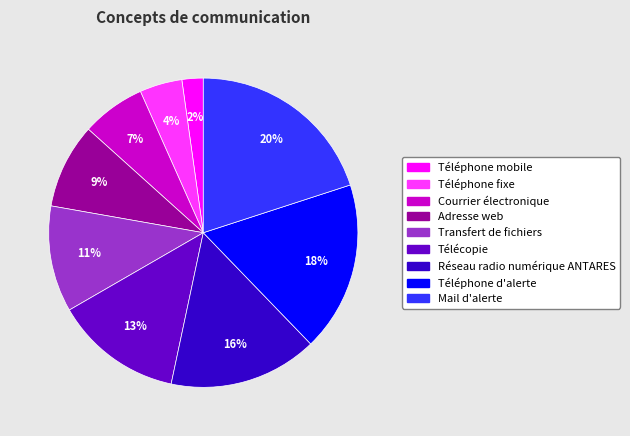

Is it true that Réseau radio numérique ANTARES is 16% of the pie?

True